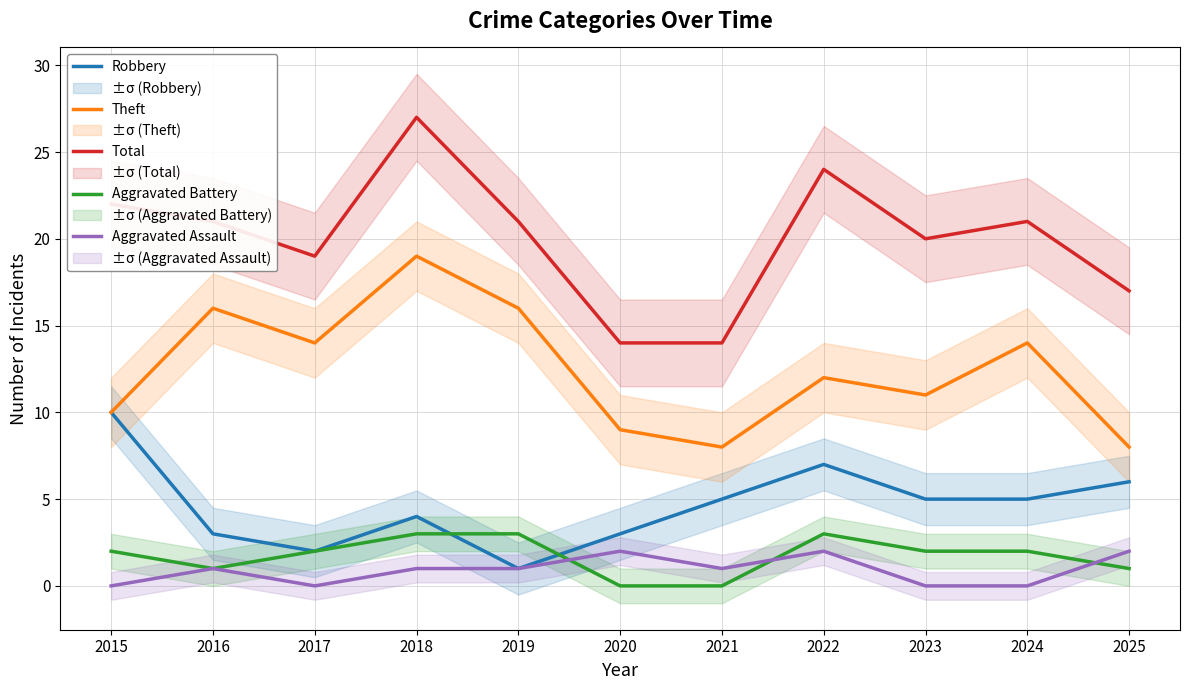

List the labels in order of Robbery value, largest first.

2015, 2022, 2025, 2021, 2023, 2024, 2018, 2016, 2020, 2017, 2019